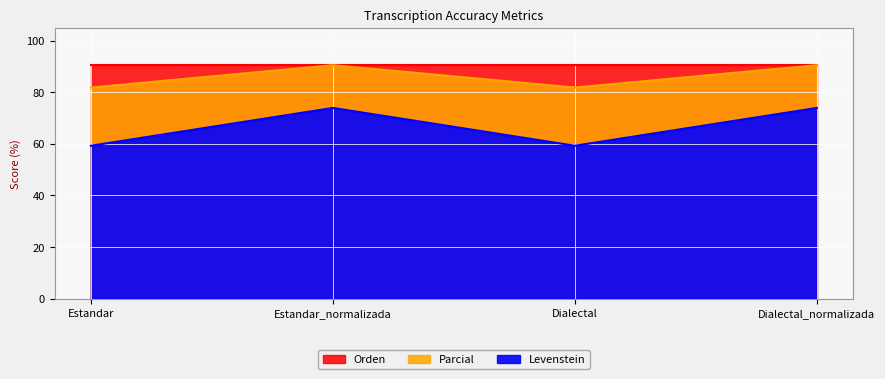

What is the label of the 2nd point from the left?

Estandar_normalizada